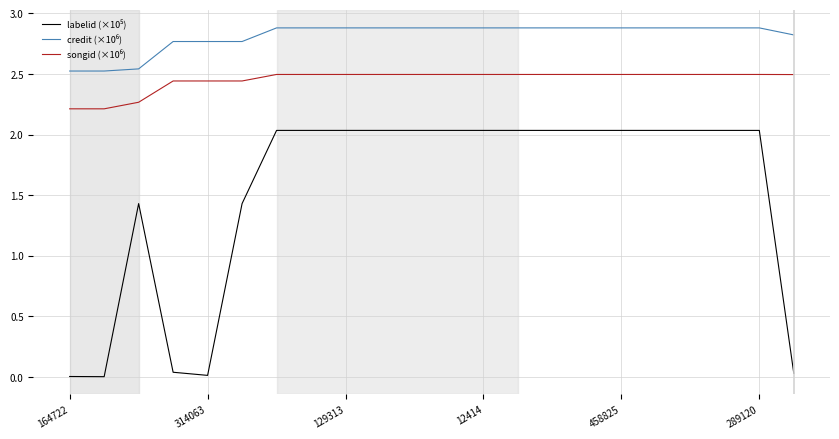

What is the maximum value shown in the chart?

2.9